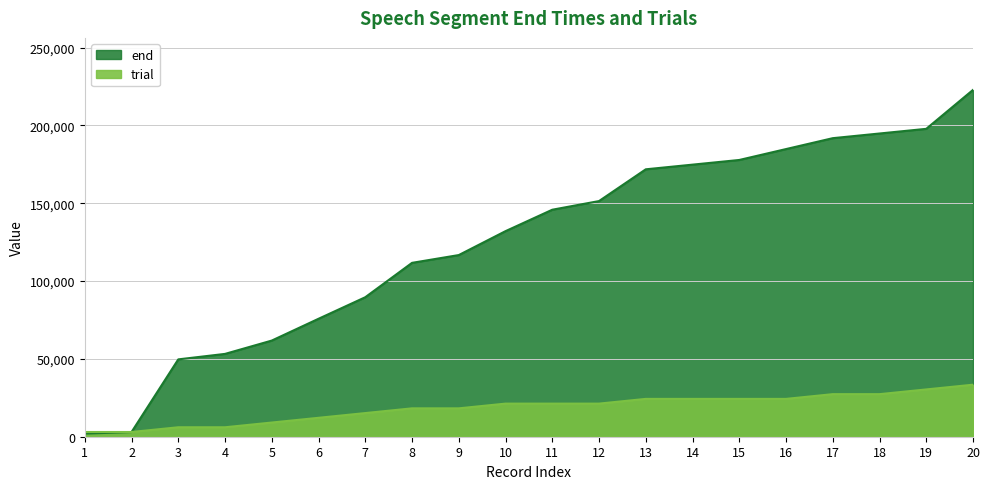

Which category has the highest value in the trial series?

20